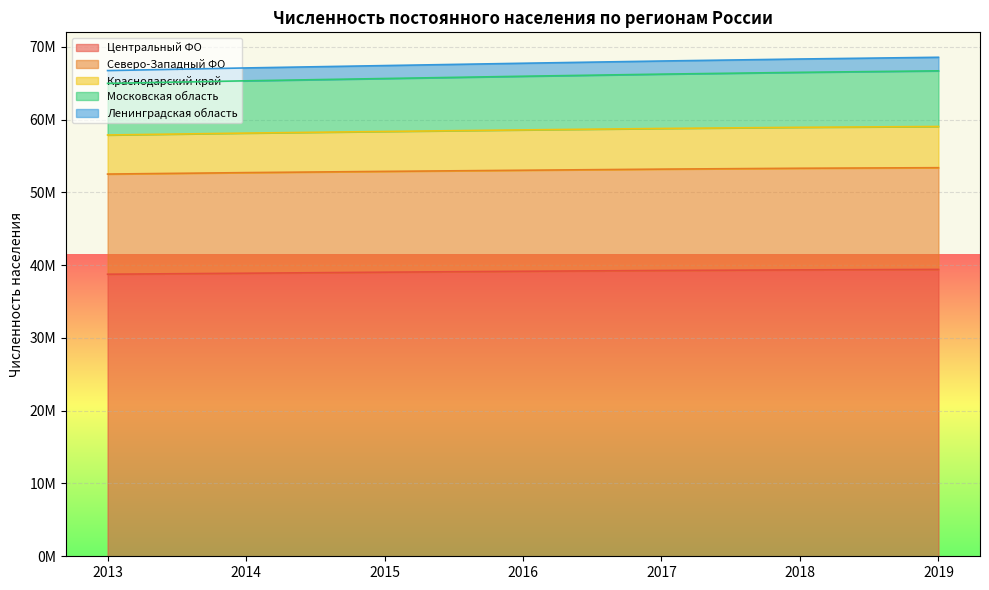

At which label does Центральный ФО reach its minimum?

2013